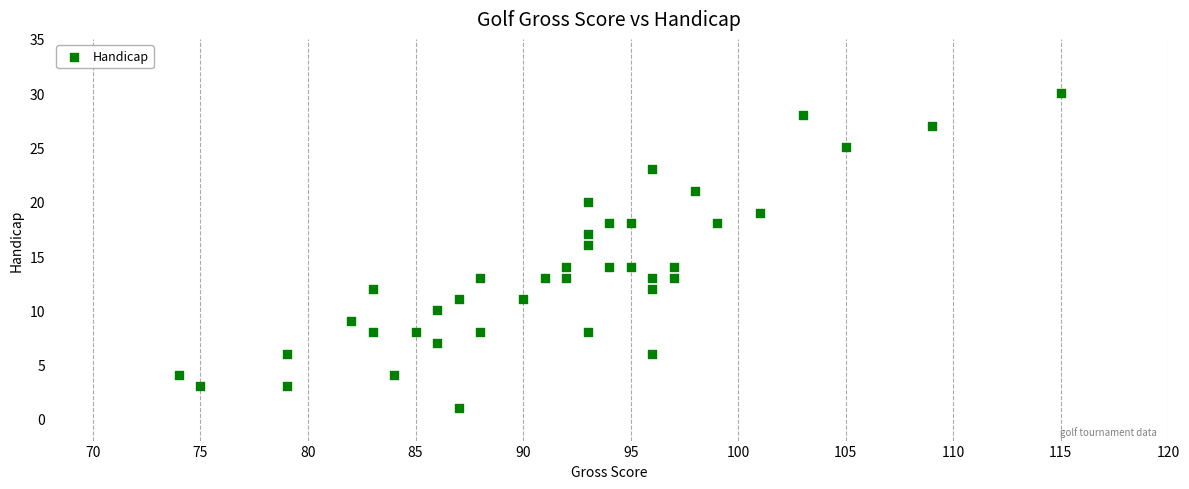

What is the range of Y values (max minus min)?

29